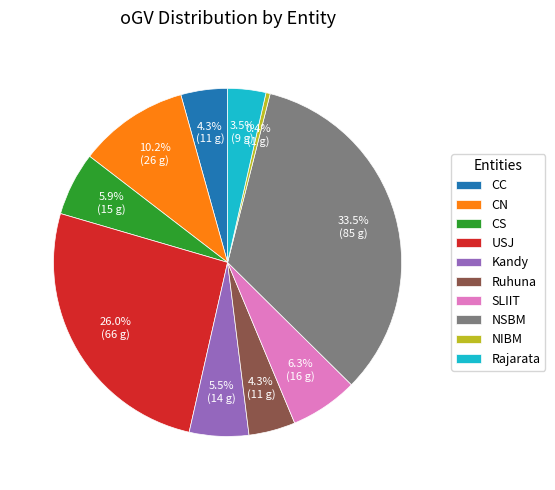

Do SLIIT and CC together represent more than half of the pie?

No